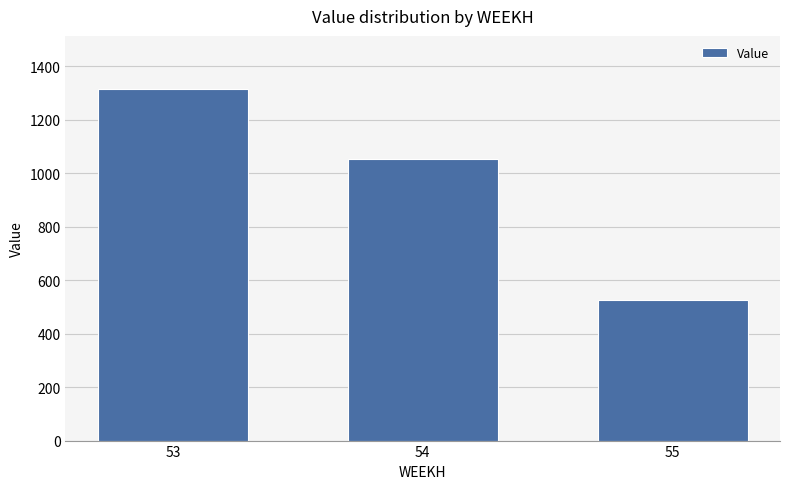

List the labels in order of value, largest first.

53, 54, 55